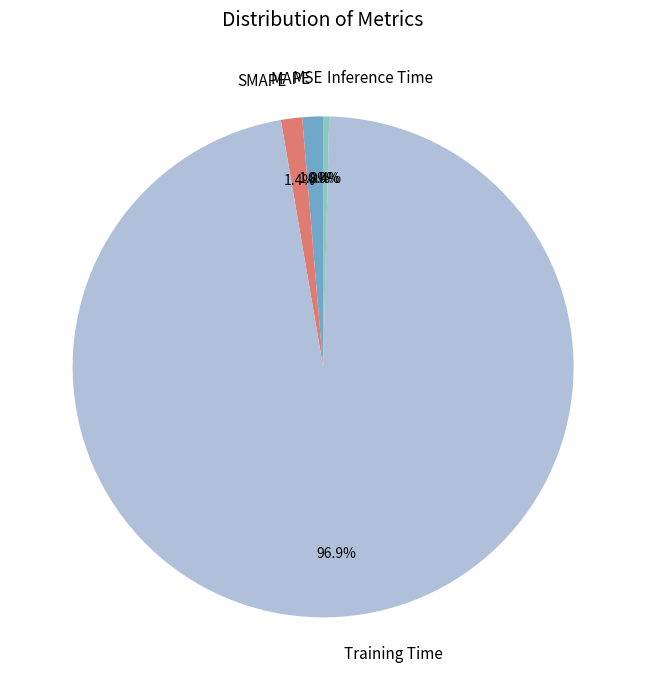

Between Training Time and MAPE, which is larger?

Training Time